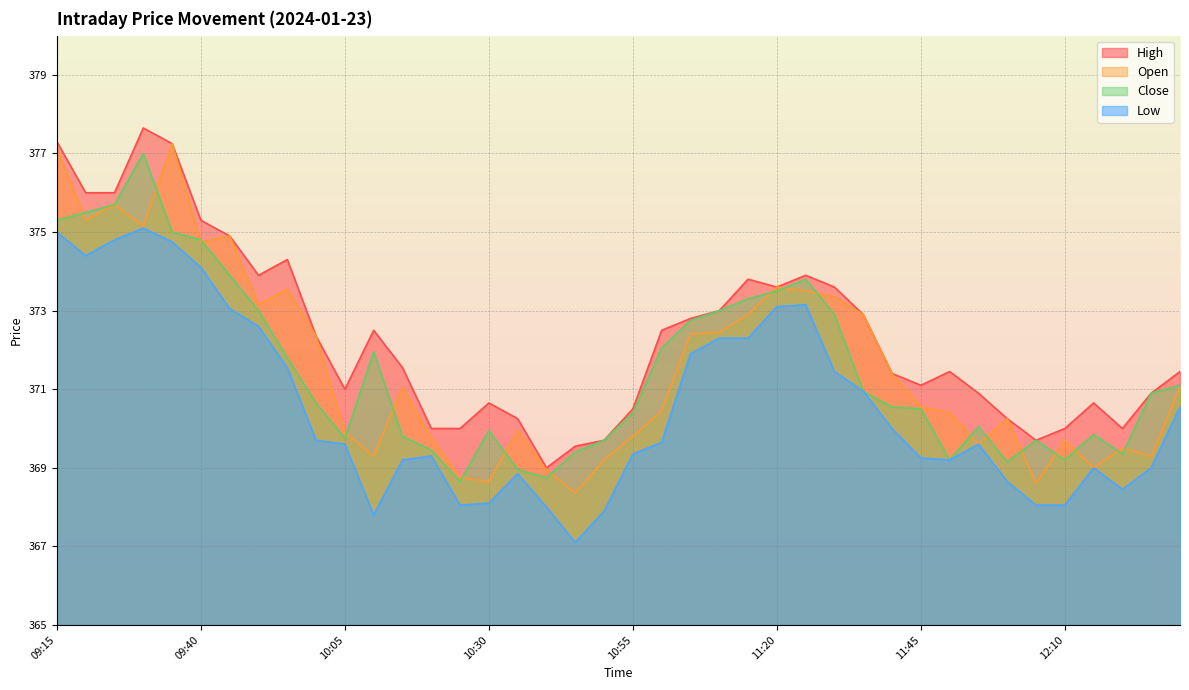

How many lines are shown in the chart?

4